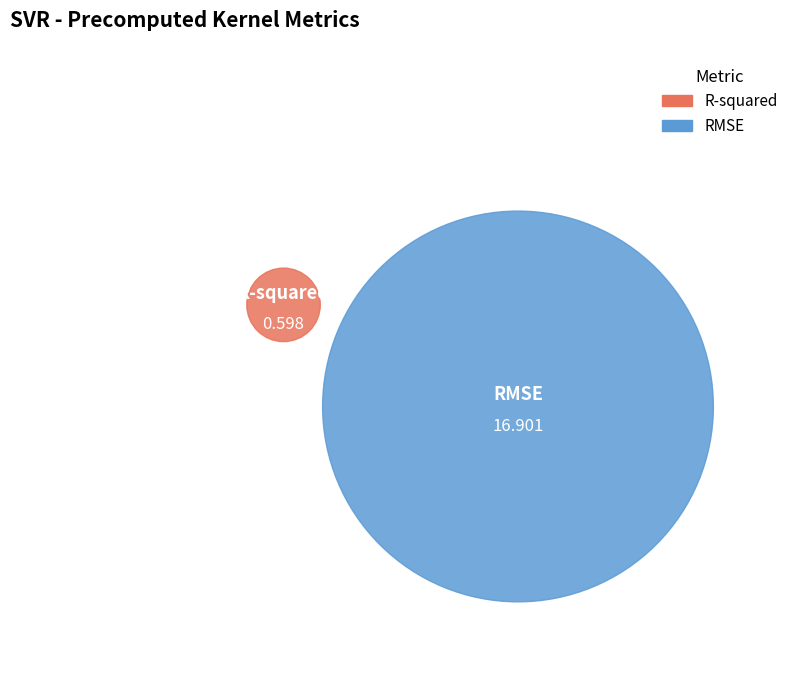

Does any single category account for the majority?

Yes